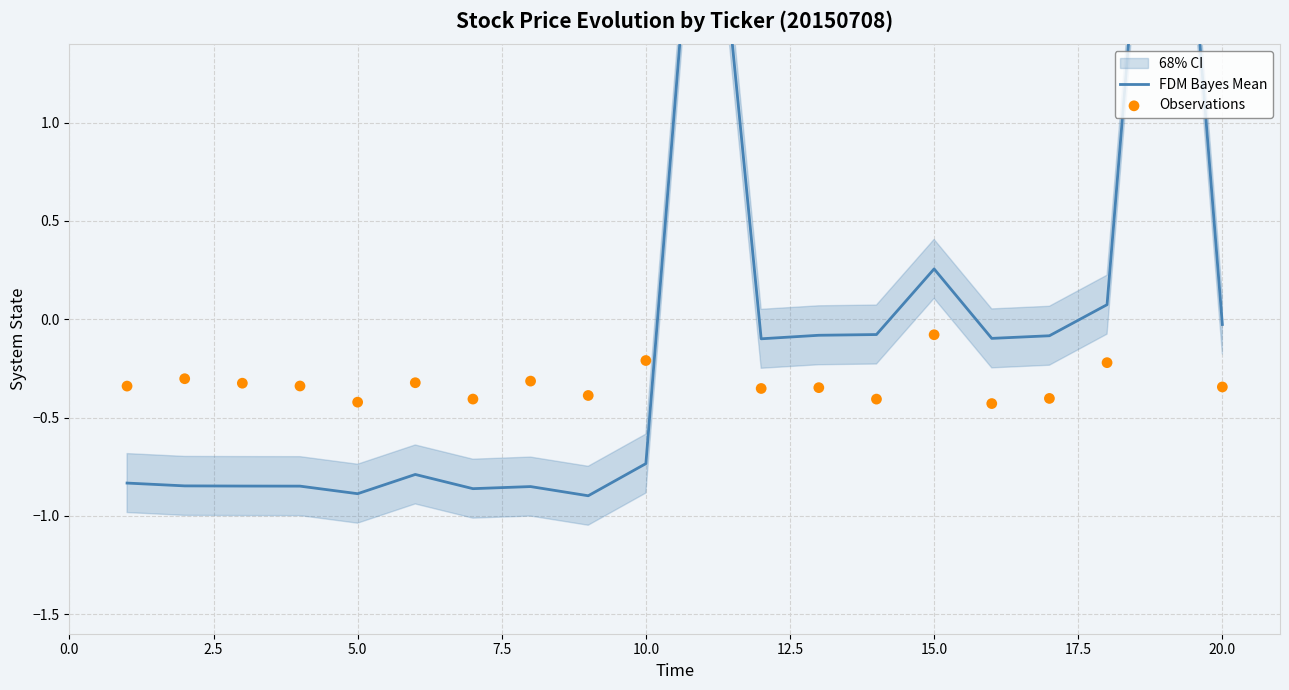

Which series has the largest Y range (max minus min)?

FDM Bayes Mean